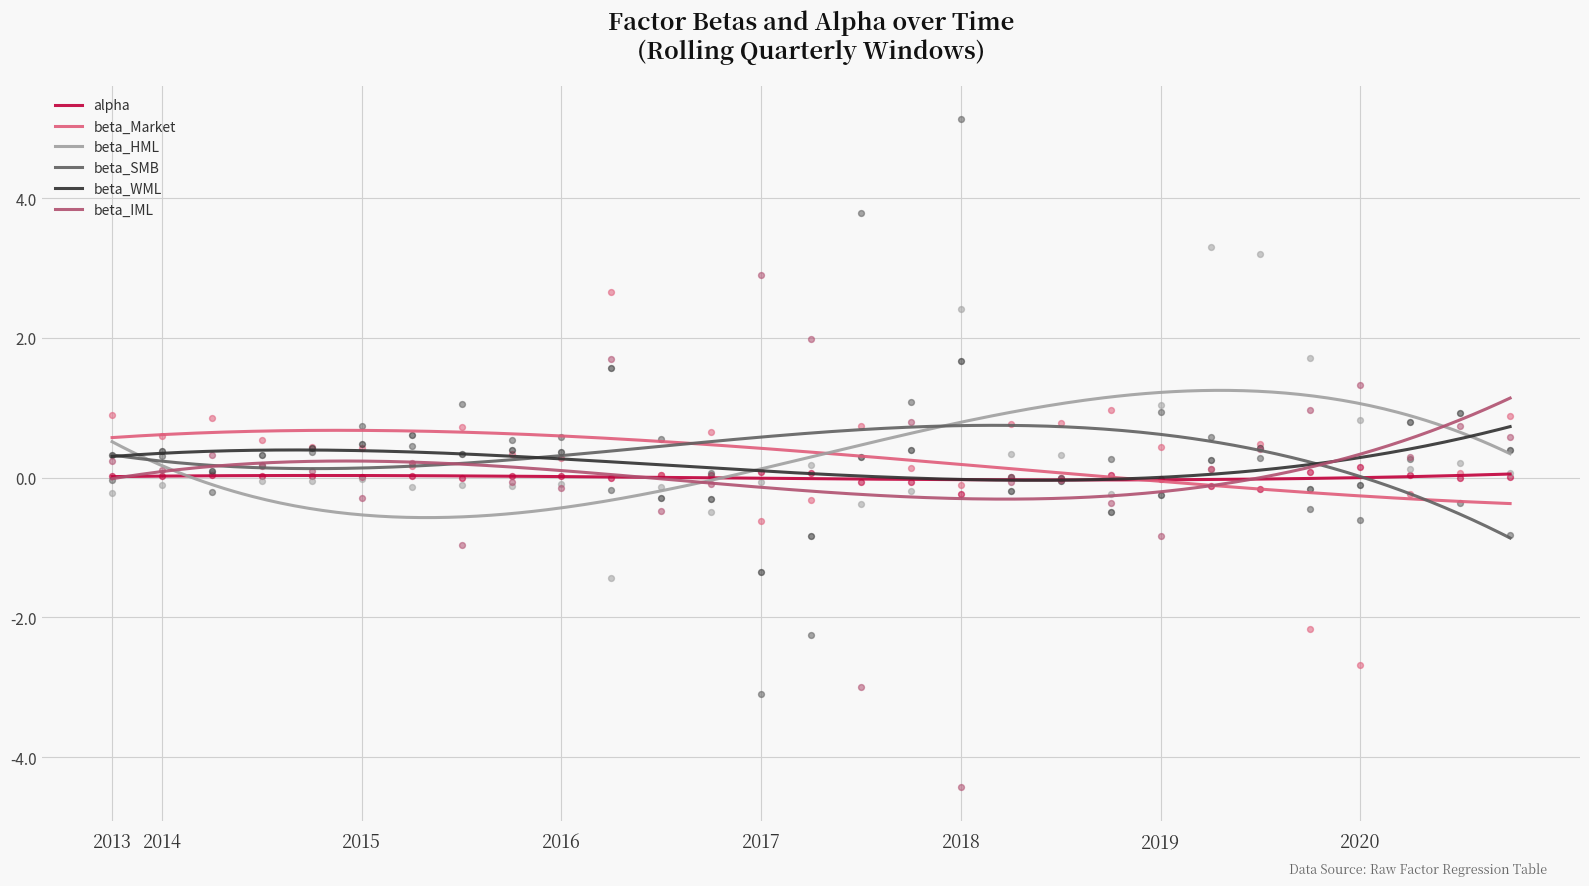

What is the total value across all series at 2017-12-31?

2.1